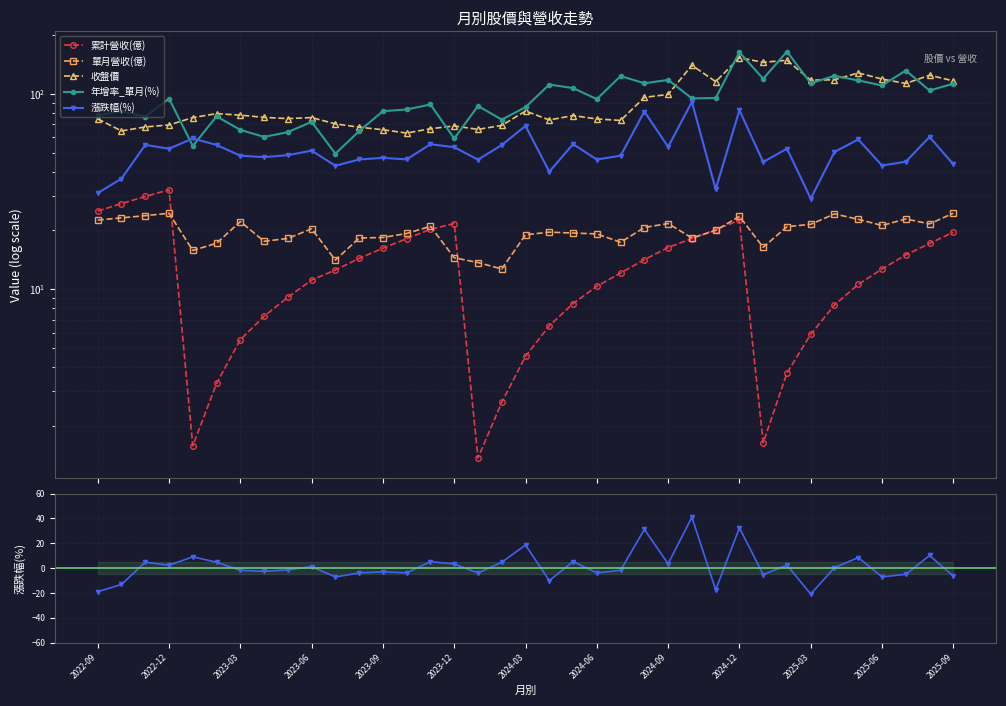

Does the chart display data point markers on the line(s)?

Yes